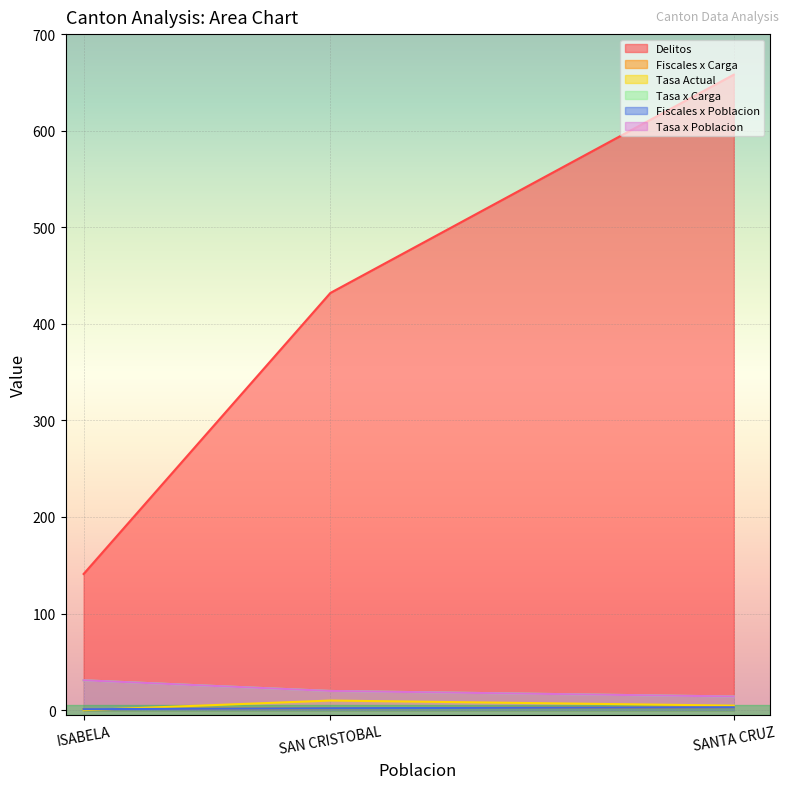

Does the chart display data point markers on the line(s)?

No